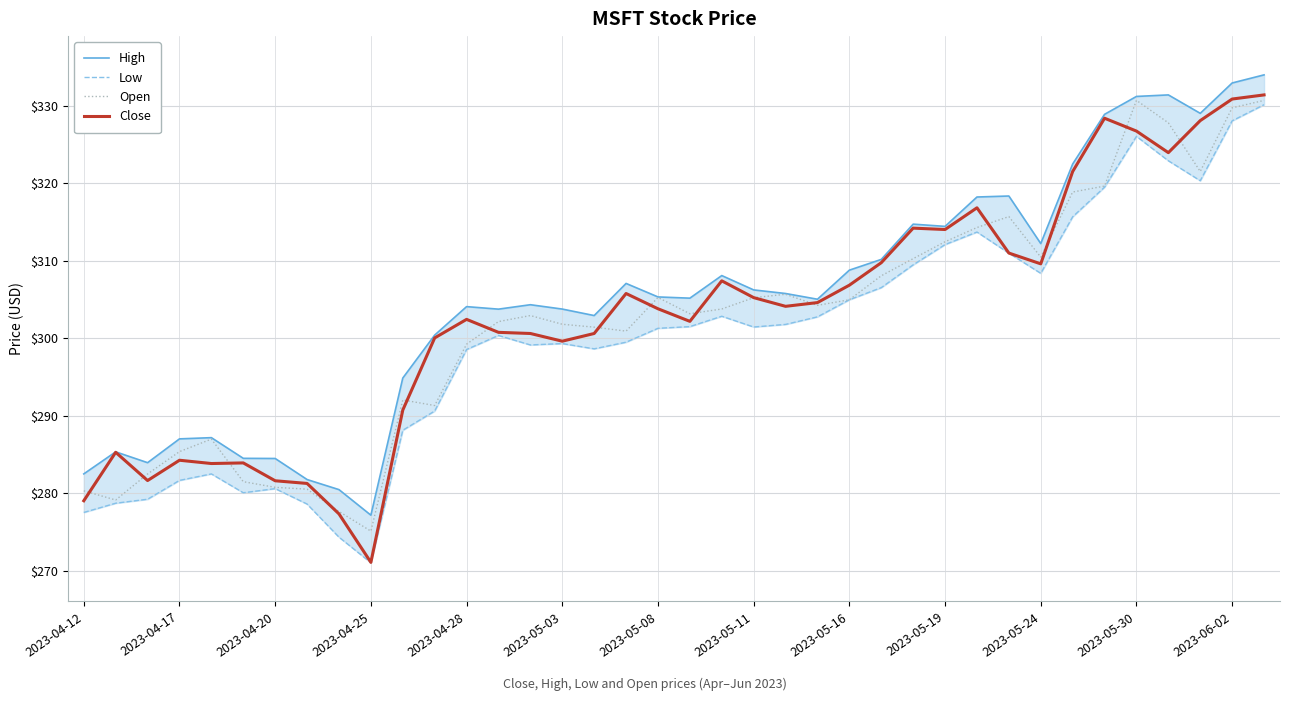

Is it true that Open equals 68.4 at 2023-04-25?

False